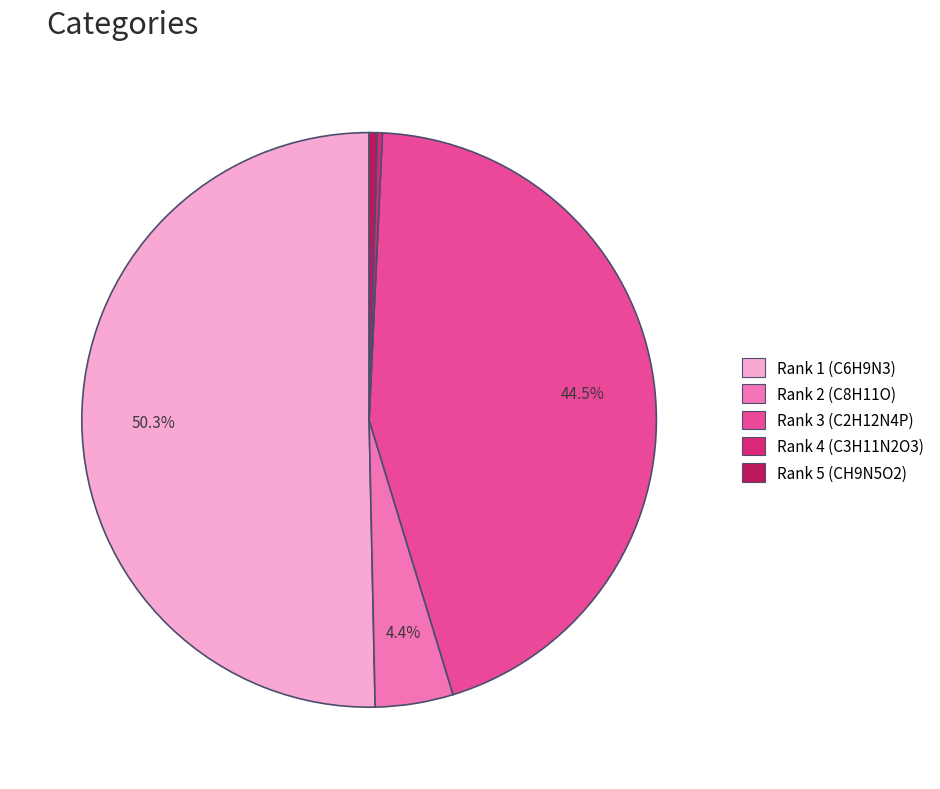

How many segments does this pie chart have?

5